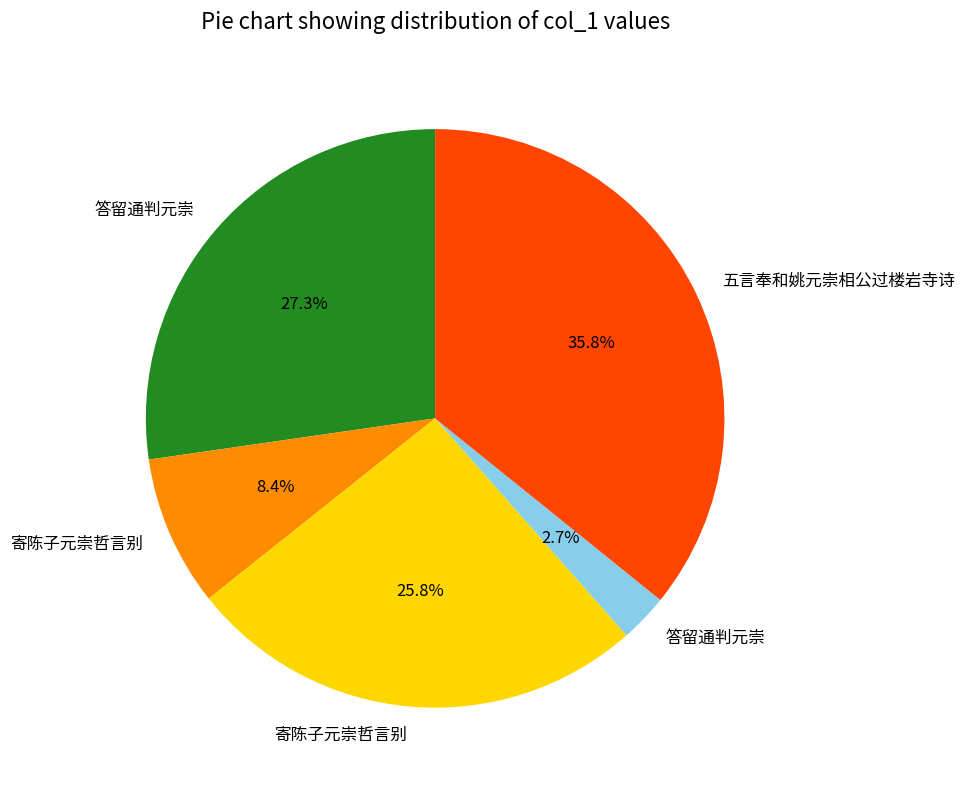

To the nearest percent, what is the average slice percentage?

20%